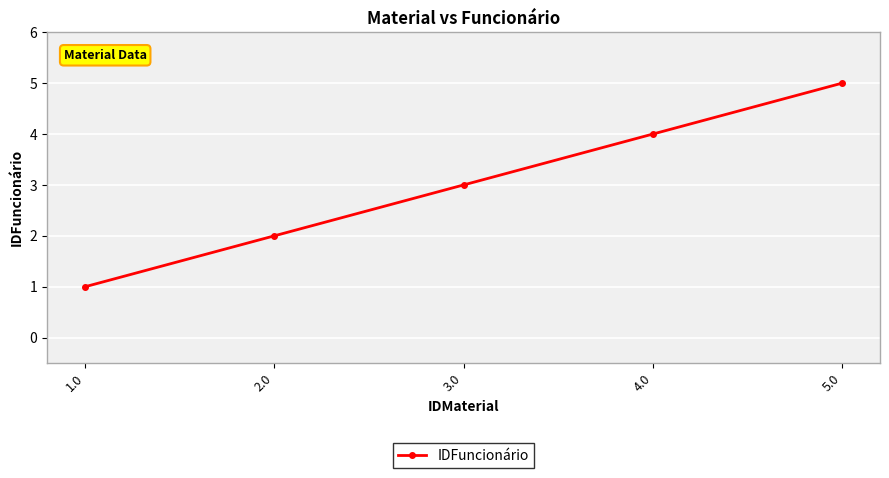

List the labels in order of value, largest first.

5.0, 4.0, 3.0, 2.0, 1.0